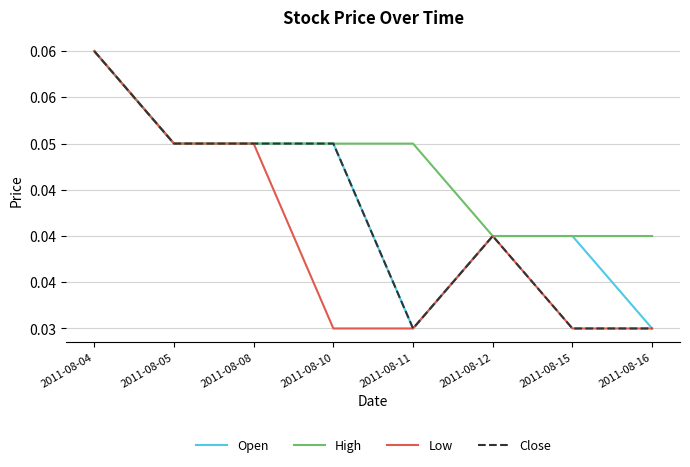

True or false: Close and Low cross at least once.

False